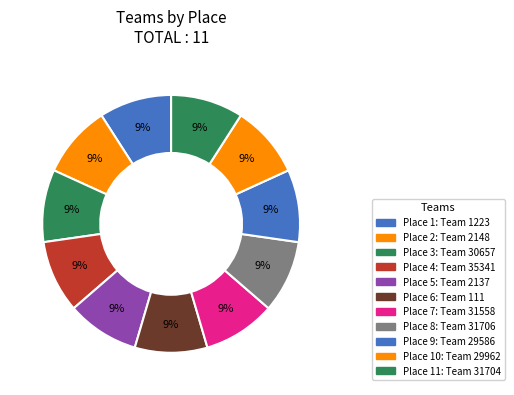

Is there a majority slice in this chart?

No